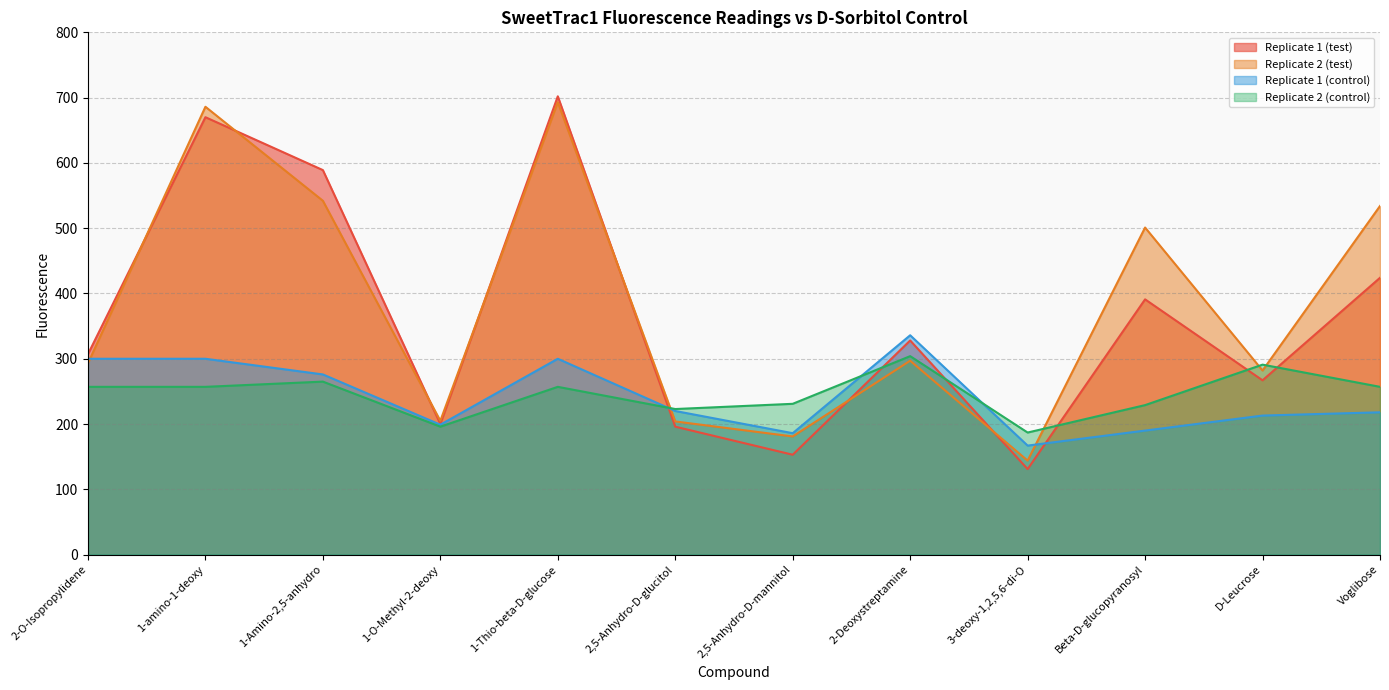

Which series ends up on top after the final intersection of Replicate 2 (control) and Replicate 1 (control)?

Replicate 2 (control)